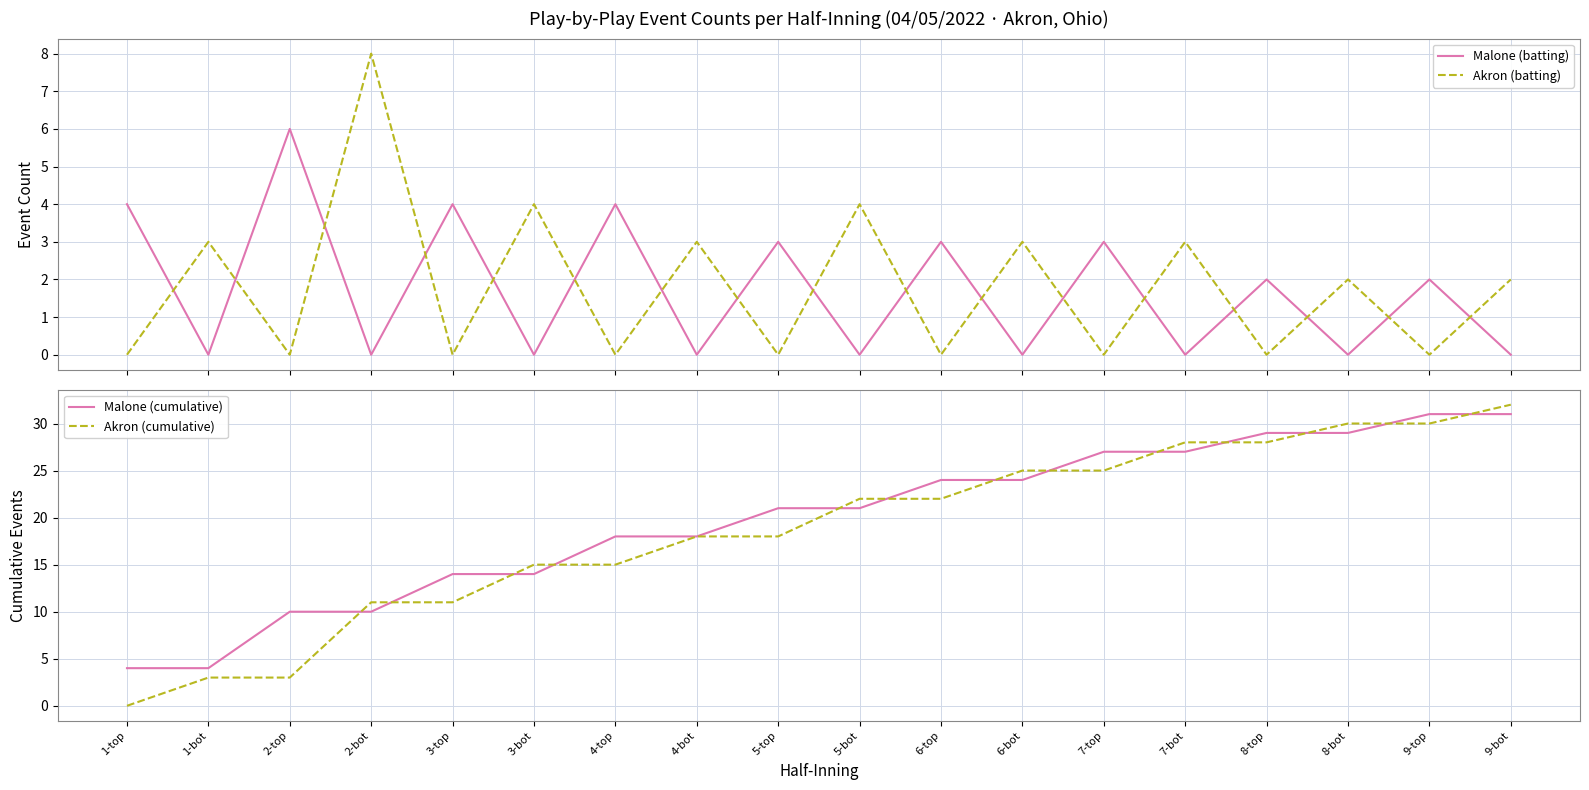

What is the spread (max minus min) of values at 1-top?

4